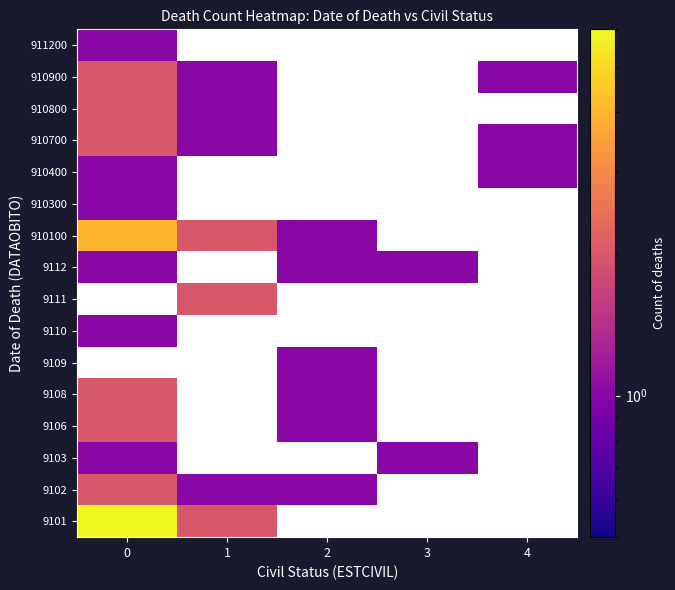

At which category does the chart reach its minimum across all series?

1